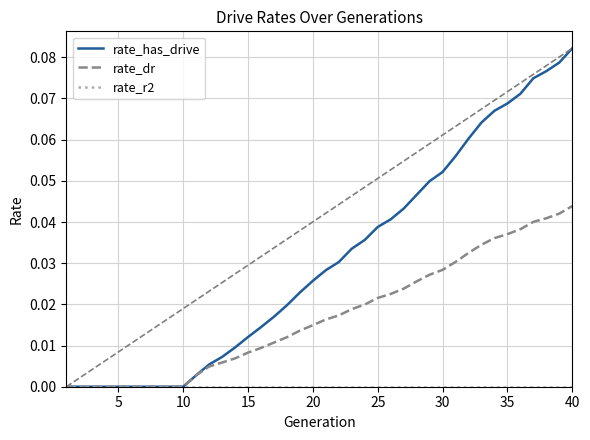

Which series has the largest total across all categories?

rate_has_drive